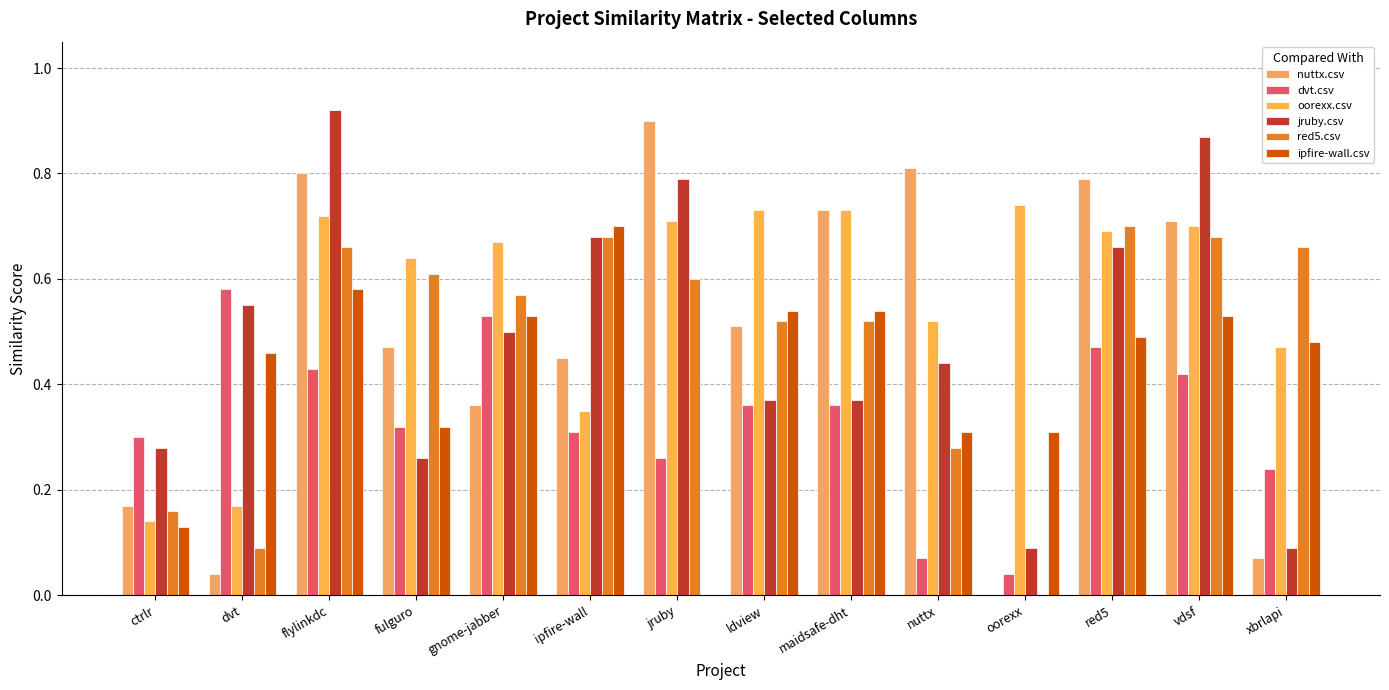

Reading left to right, what are all the values shown in this chart?

nuttx.csv: ctrlr=0.2	dvt=0.0	flylinkdc=0.8	fulguro=0.5	gnome-jabber=0.4	ipfire-wall=0.5	jruby=0.9	ldview=0.5	maidsafe-dht=0.7	nuttx=0.8	oorexx=0.0	red5=0.8	vdsf=0.7	xbrlapi=0.1
dvt.csv: ctrlr=0.3	dvt=0.6	flylinkdc=0.4	fulguro=0.3	gnome-jabber=0.5	ipfire-wall=0.3	jruby=0.3	ldview=0.4	maidsafe-dht=0.4	nuttx=0.1	oorexx=0.0	red5=0.5	vdsf=0.4	xbrlapi=0.2
oorexx.csv: ctrlr=0.1	dvt=0.2	flylinkdc=0.7	fulguro=0.6	gnome-jabber=0.7	ipfire-wall=0.3	jruby=0.7	ldview=0.7	maidsafe-dht=0.7	nuttx=0.5	oorexx=0.7	red5=0.7	vdsf=0.7	xbrlapi=0.5
jruby.csv: ctrlr=0.3	dvt=0.6	flylinkdc=0.9	fulguro=0.3	gnome-jabber=0.5	ipfire-wall=0.7	jruby=0.8	ldview=0.4	maidsafe-dht=0.4	nuttx=0.4	oorexx=0.1	red5=0.7	vdsf=0.9	xbrlapi=0.1
red5.csv: ctrlr=0.2	dvt=0.1	flylinkdc=0.7	fulguro=0.6	gnome-jabber=0.6	ipfire-wall=0.7	jruby=0.6	ldview=0.5	maidsafe-dht=0.5	nuttx=0.3	oorexx=0.0	red5=0.7	vdsf=0.7	xbrlapi=0.7
ipfire-wall.csv: ctrlr=0.1	dvt=0.5	flylinkdc=0.6	fulguro=0.3	gnome-jabber=0.5	ipfire-wall=0.7	jruby=0.0	ldview=0.5	maidsafe-dht=0.5	nuttx=0.3	oorexx=0.3	red5=0.5	vdsf=0.5	xbrlapi=0.5